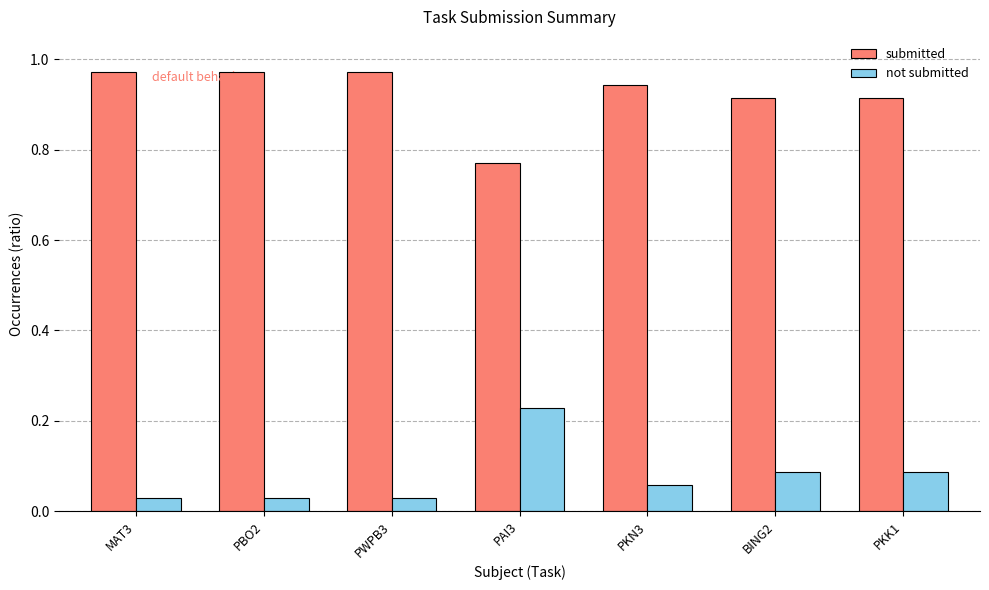

Which series has the largest total across all categories?

submitted